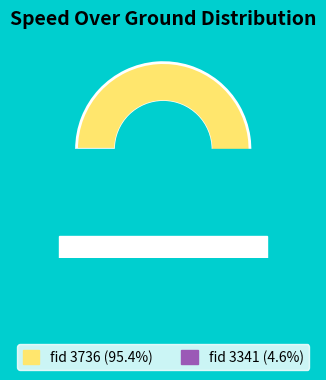

Is it true that 3736 is 95% of the pie?

True